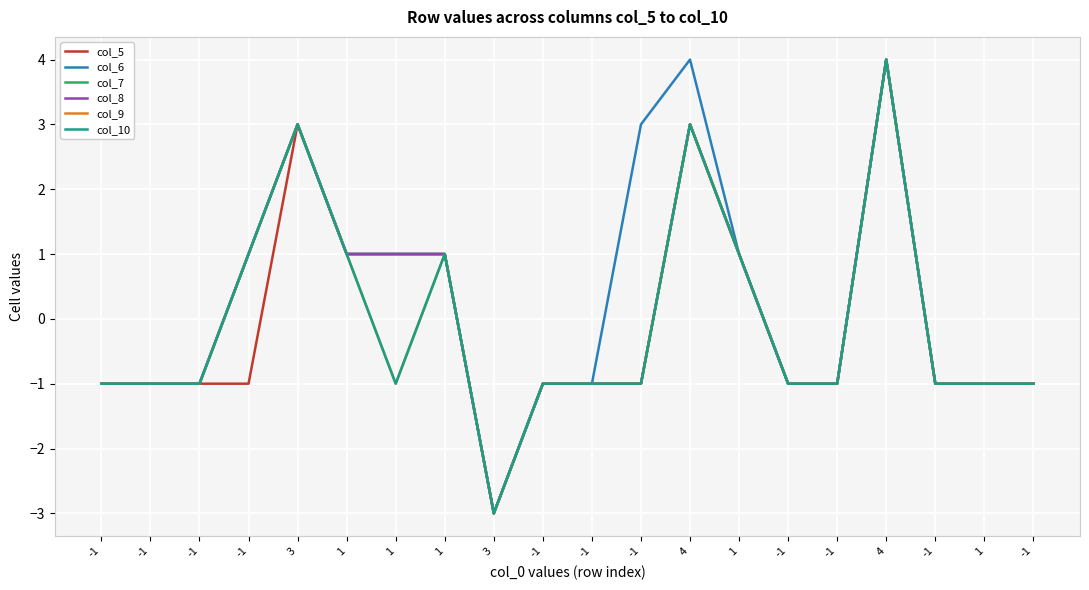

Does the chart display data point markers on the line(s)?

No